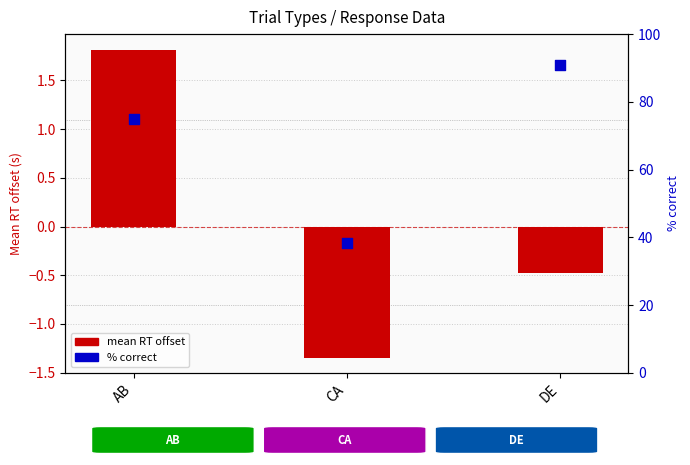

At how many categories does at least one series exceed 9?

3